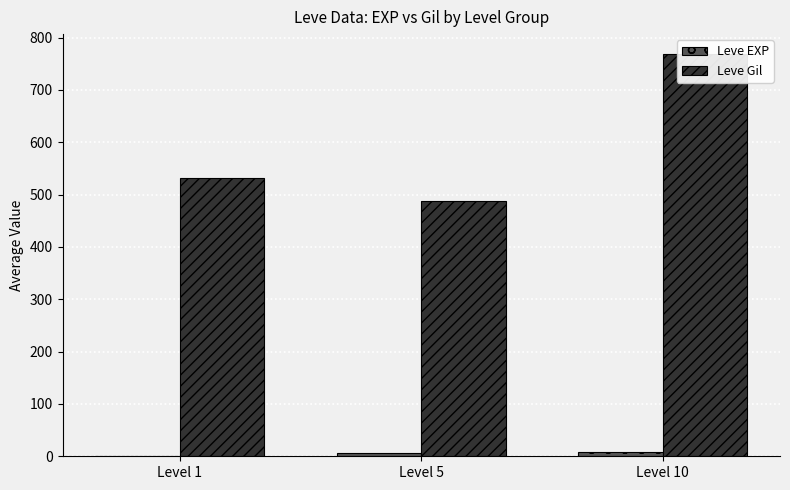

The value of Leve EXP at Level 10 is 7.7. True or false?

True